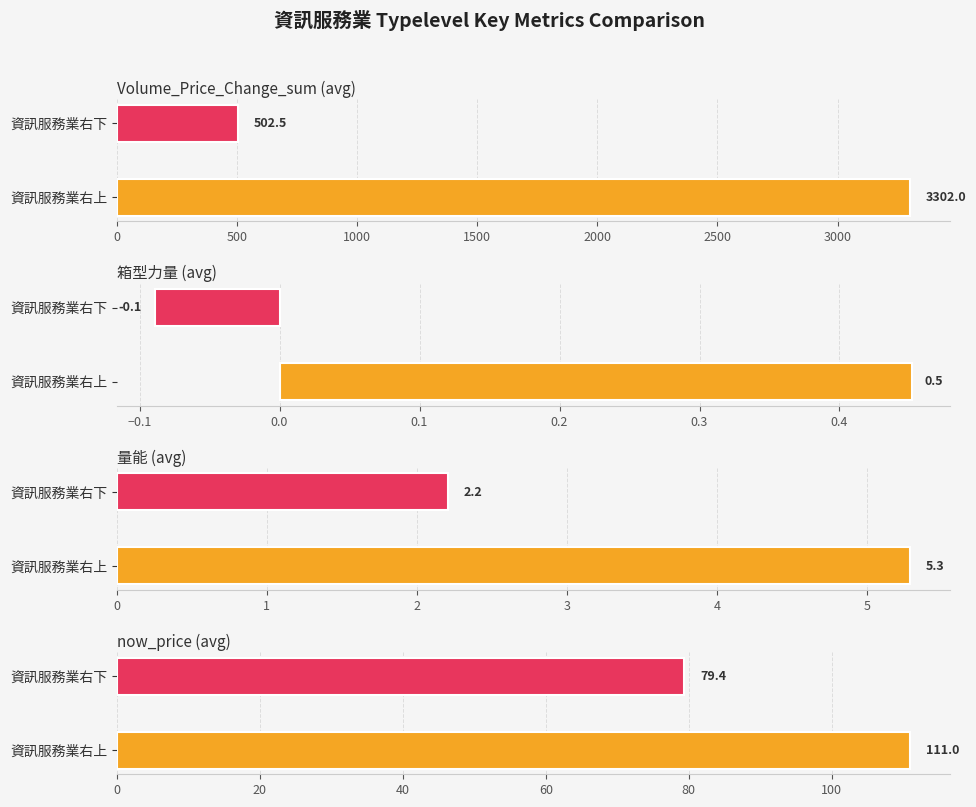

Is the value of now_price at 500 greater than the value of Volume_Price_Change_sum at 0?

No